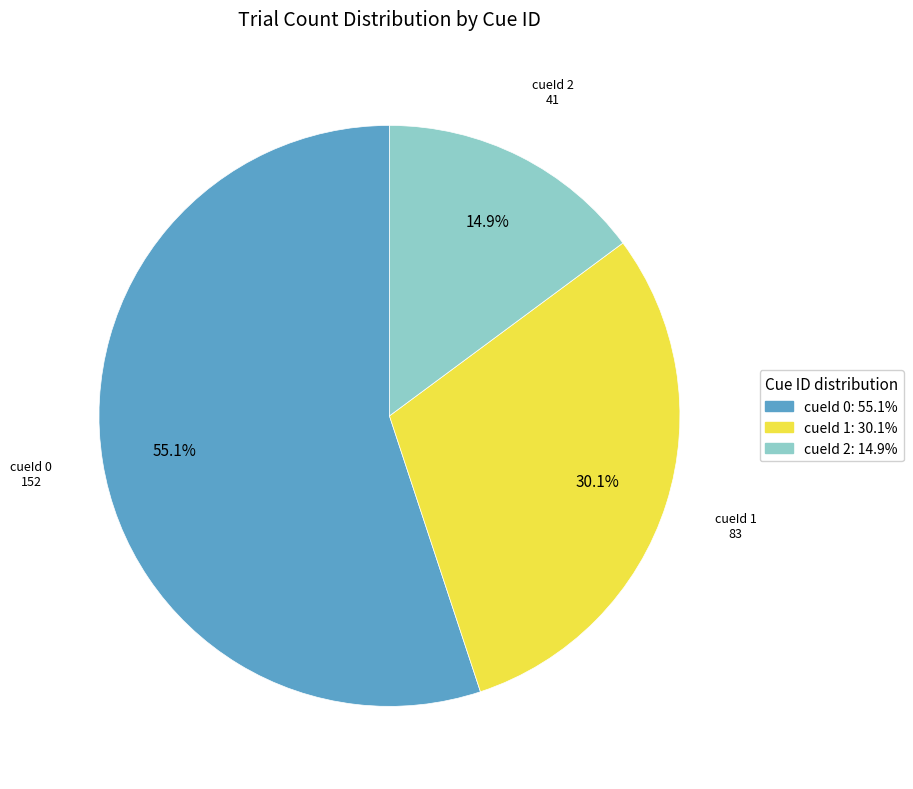

Is there any slice that represents more than half of the pie?

Yes